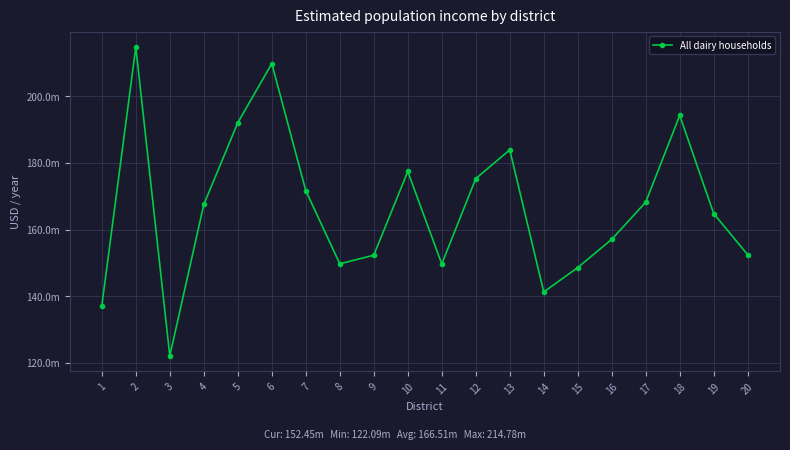

Is this an area chart (filled region under the line)?

No